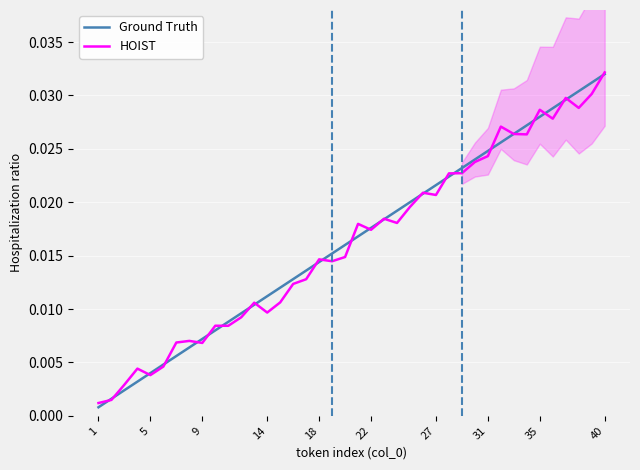

True or false: Ground Truth and HOIST cross at least once.

True